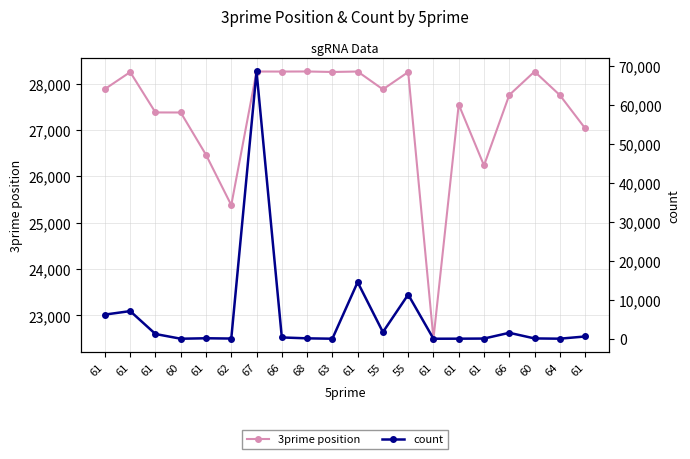

What is the minimum value for 3prime position?

22496